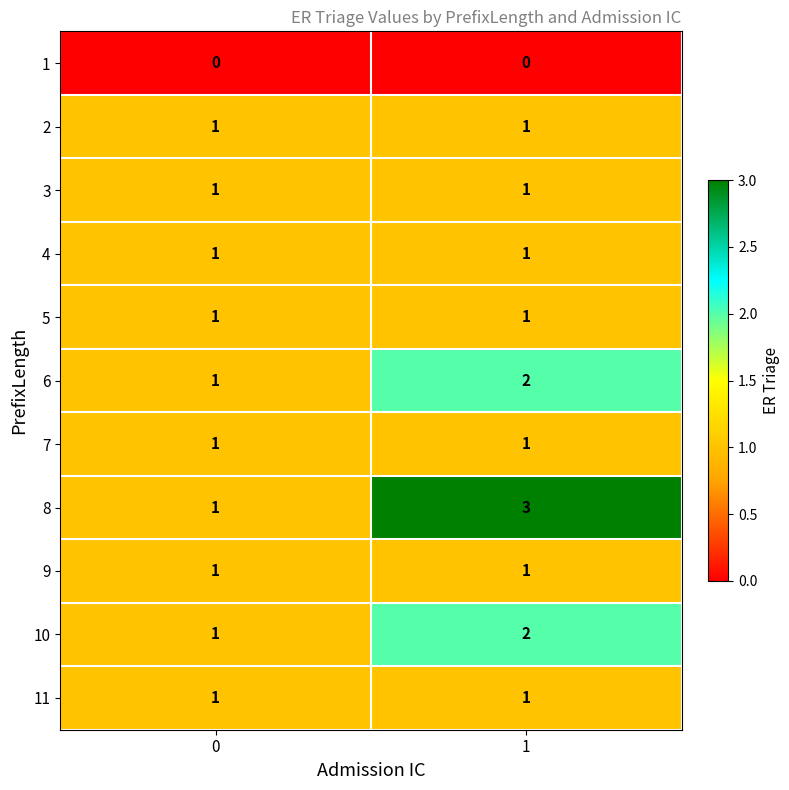

Between 0 and 1, which series saw the biggest shift?

8